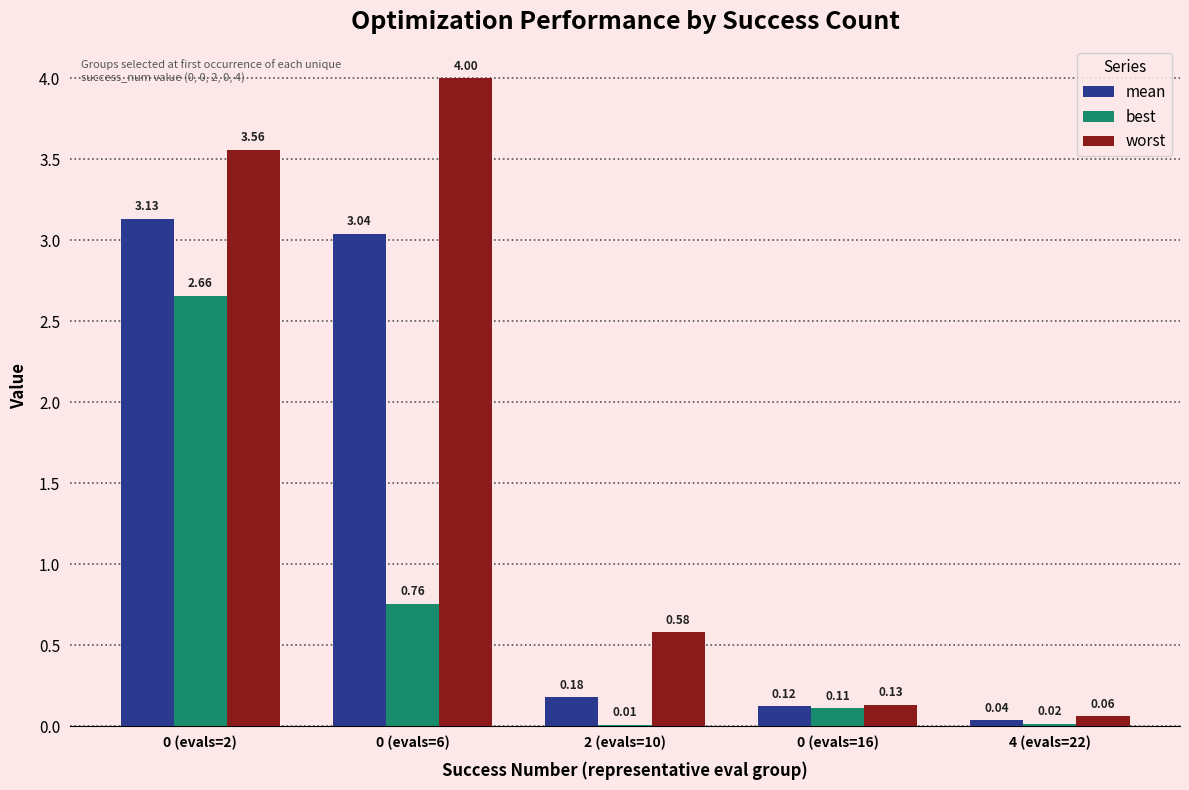

What are all the series names shown in the legend?

mean, best, worst